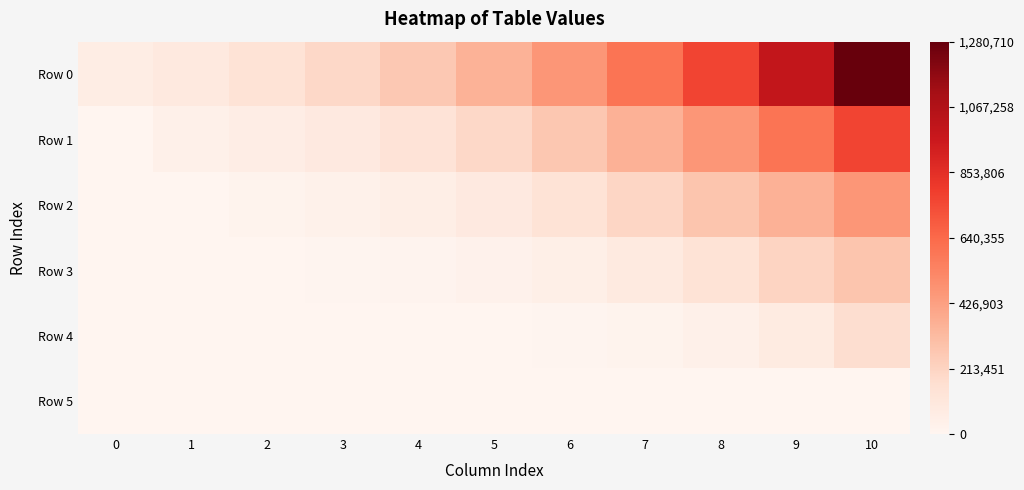

Reading left to right, transcribe all the data shown in this chart.

Row 0: 0=61244.2	1=92539.4	2=135580.6	3=192568.3	4=264942.5	5=353838.3	6=461817.7	7=595958.0	8=769060.9	9=992443.6	10=1280710.4
Row 1: 0=0.0	1=35677.3	2=57611.7	3=89704.6	4=134882.6	5=194892.5	6=269656.3	7=357870.1	8=461817.7	9=595958.0	10=769060.9
Row 2: 0=0.0	1=0.0	2=17552.6	3=31246.0	4=52832.6	5=86350.6	6=135188.1	7=200334.6	8=277319.5	9=357870.1	10=461817.7
Row 3: 0=0.0	1=0.0	2=0.0	3=6104.1	4=13299.4	5=25088.6	6=46191.3	7=82183.8	8=138846.7	9=214899.4	10=277319.5
Row 4: 0=0.0	1=0.0	2=0.0	3=0.0	4=0.0	5=3391.7	6=7389.8	7=16100.8	8=35080.2	9=76432.1	10=166529.1
Row 5: 0=0.0	1=0.0	2=0.0	3=0.0	4=0.0	5=0.0	6=0.0	7=0.0	8=0.0	9=0.0	10=0.0